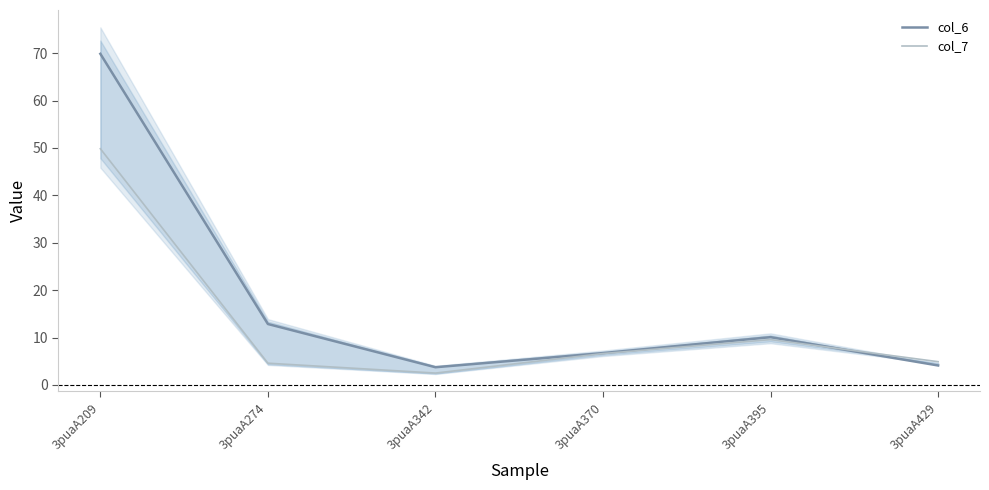

Read the col_6 value at 3puaA209.

69.9